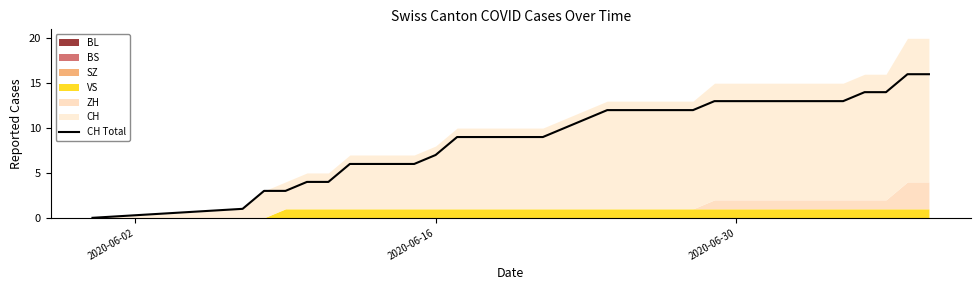

What is the highest value of the CH Total series?

16